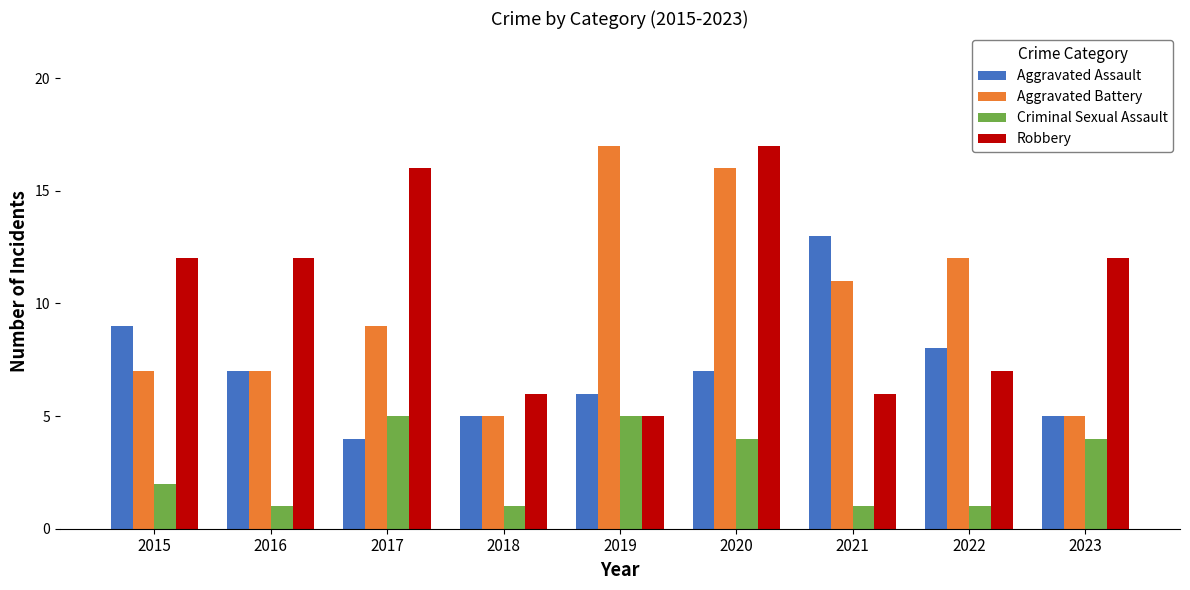

What are all the series names shown in the legend?

Aggravated Assault, Aggravated Battery, Criminal Sexual Assault, Robbery